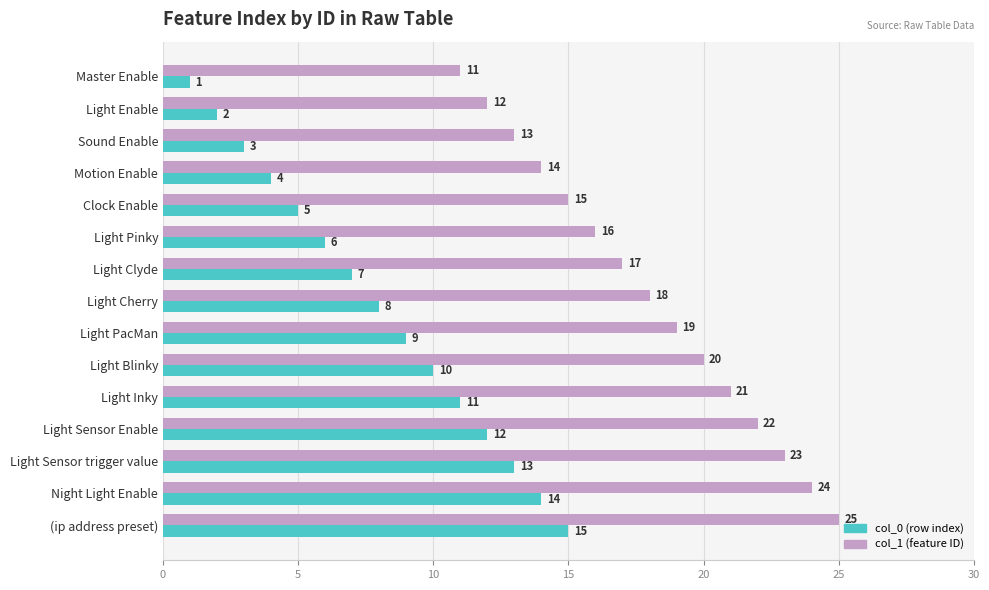

At which category is the sum across all series the highest?

(ip address preset)